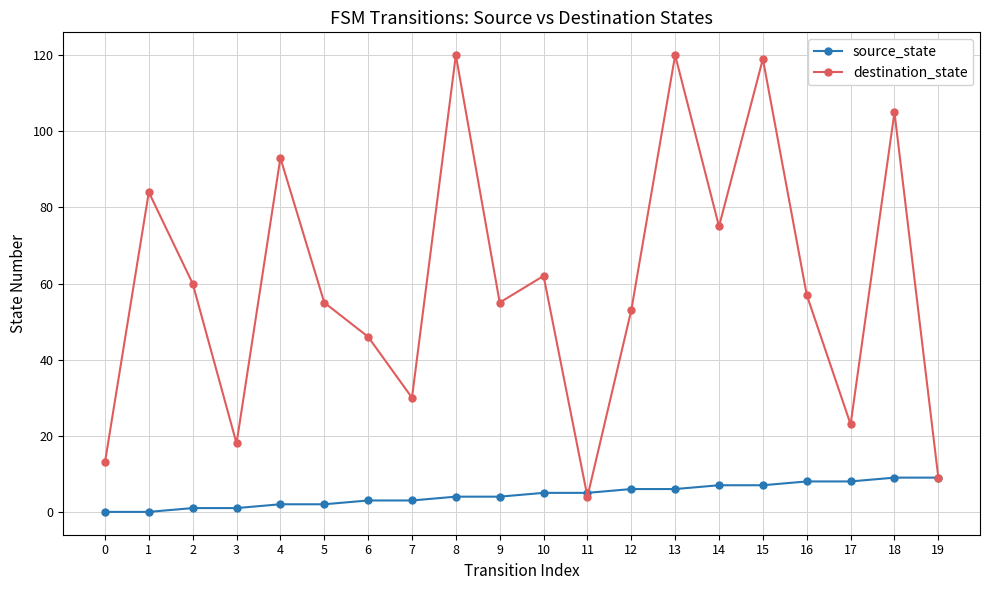

Is the value of destination_state at 5 greater than the value of source_state at 17?

Yes